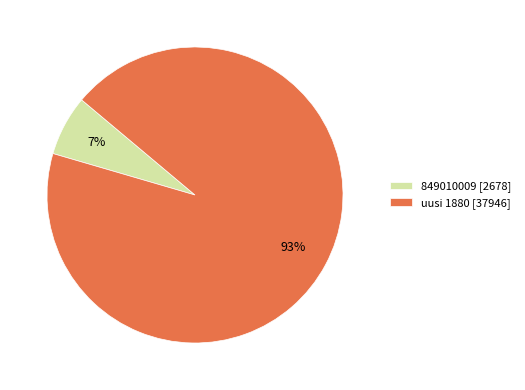

Is it true that uusi 1880 is 80% of the pie?

False